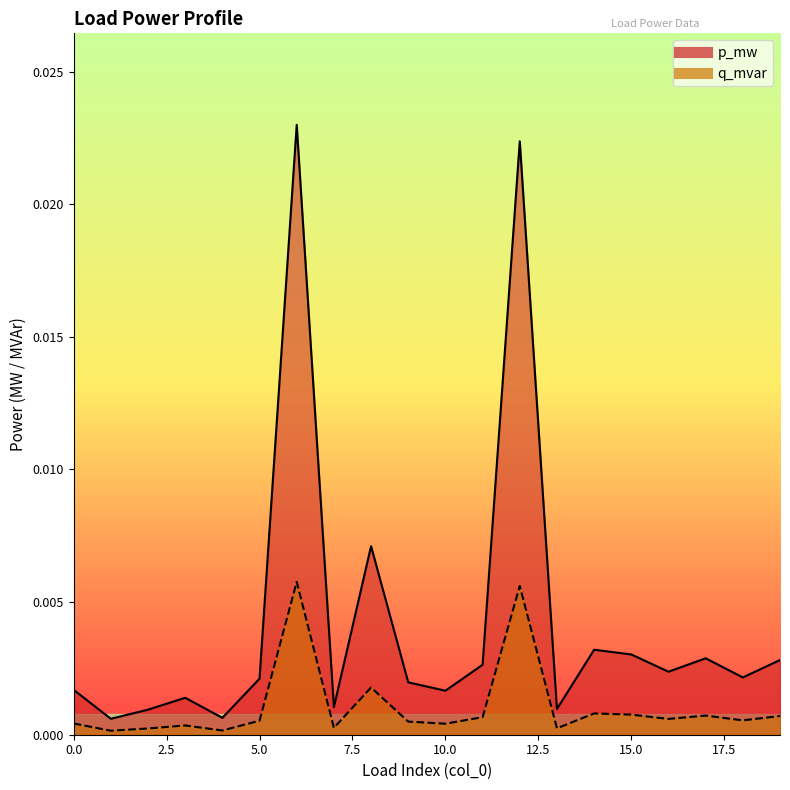

How many lines are shown in the chart?

2